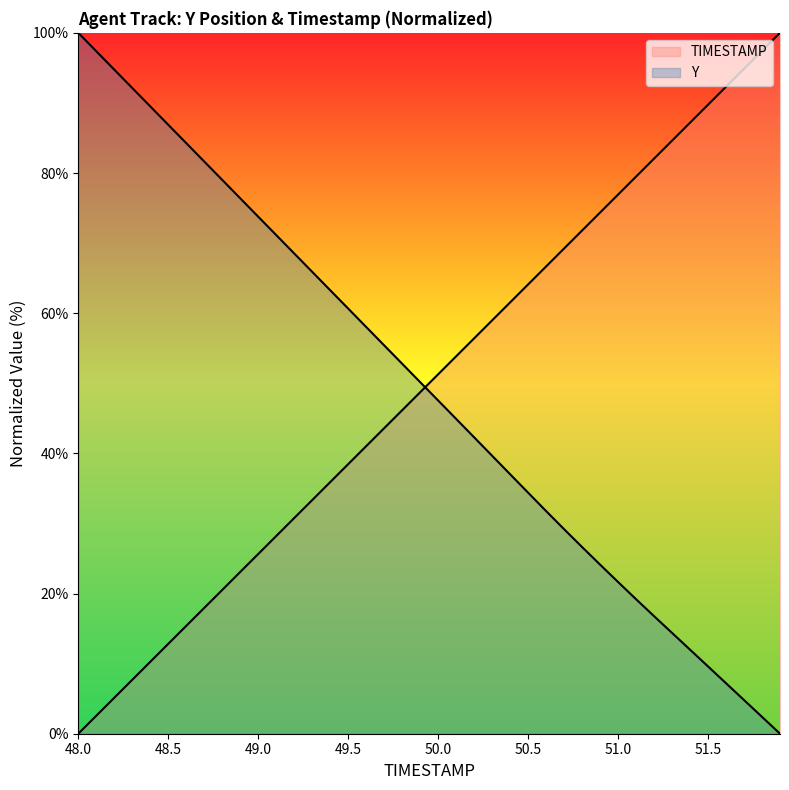

How many lines are shown in the chart?

2